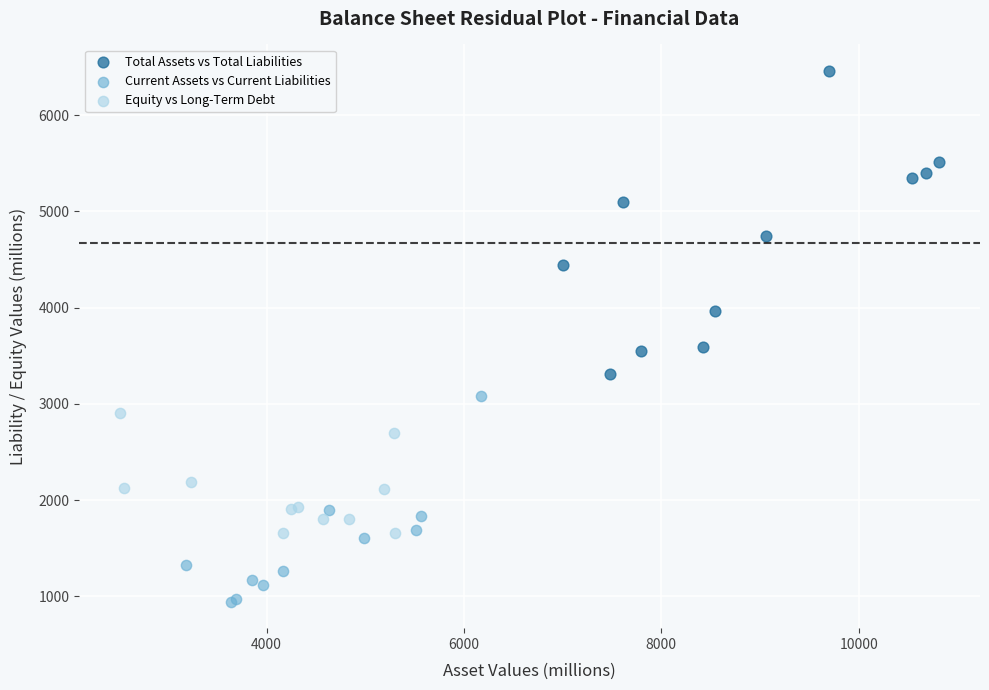

Which series contains the highest Y value?

Total Assets vs Total Liabilities